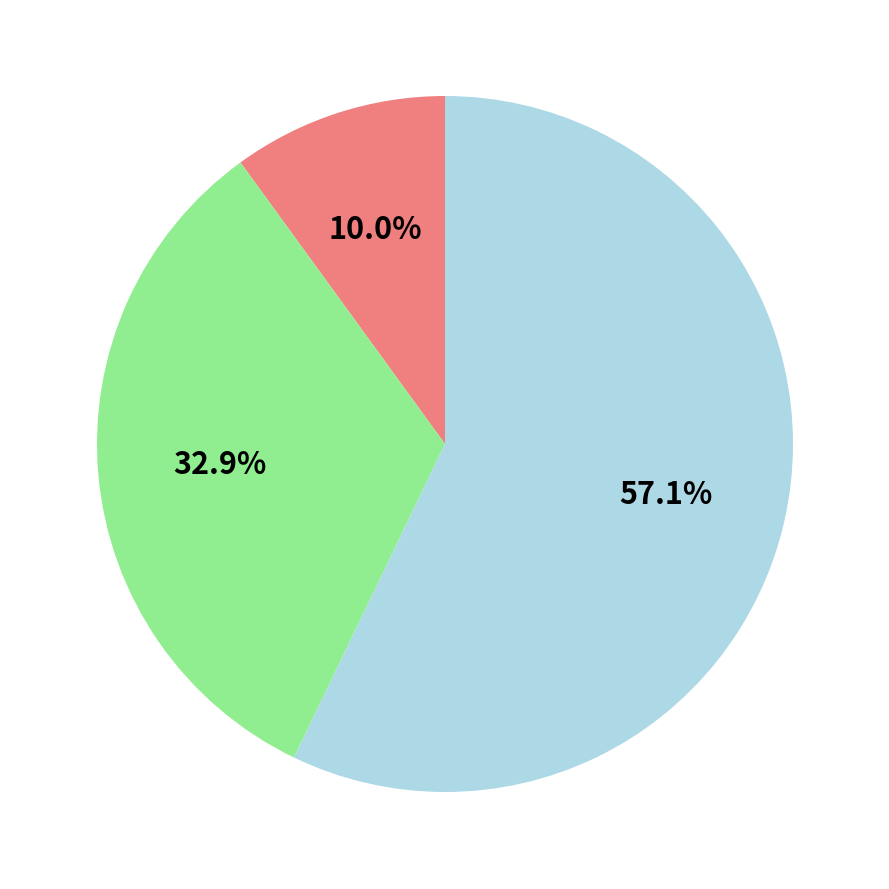

Is there a majority slice in this chart?

Yes